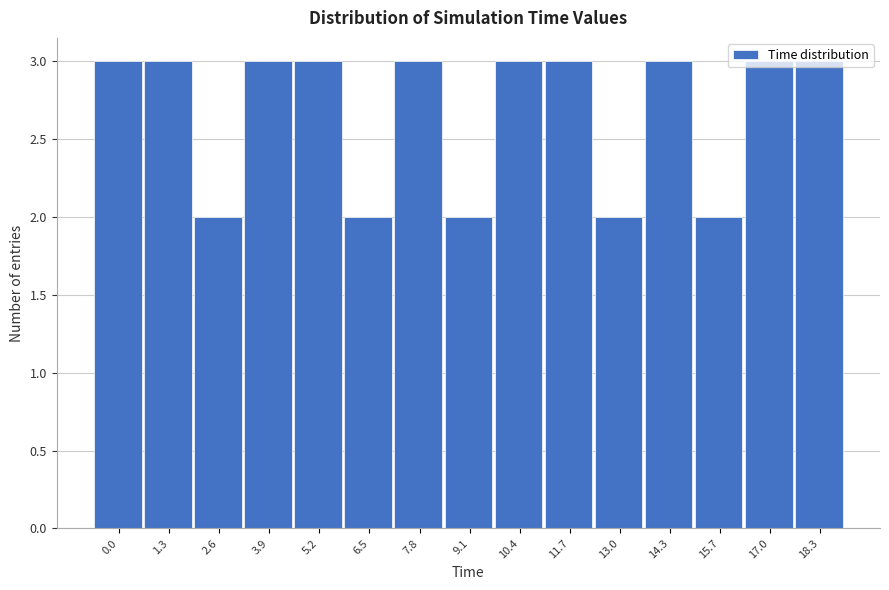

What is the change in value from 2.6 to 18.3?

+1